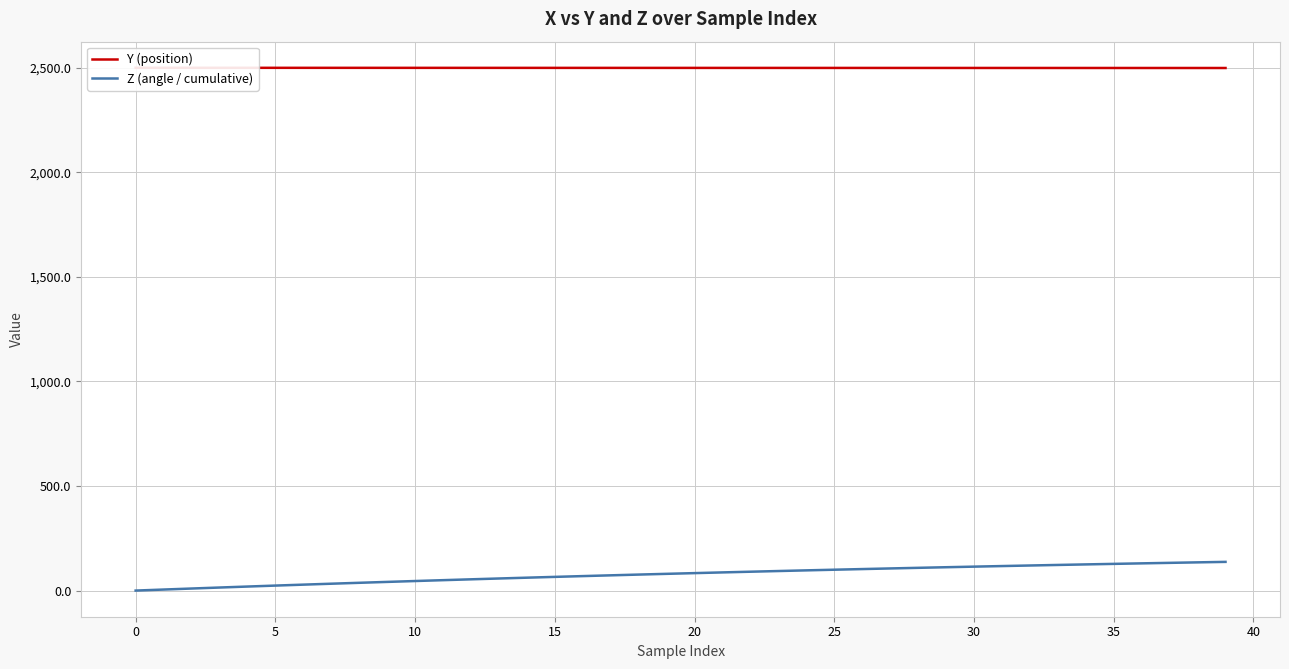

True or false: Z (angle / cumulative) has a value of 108.8 at 28.

True